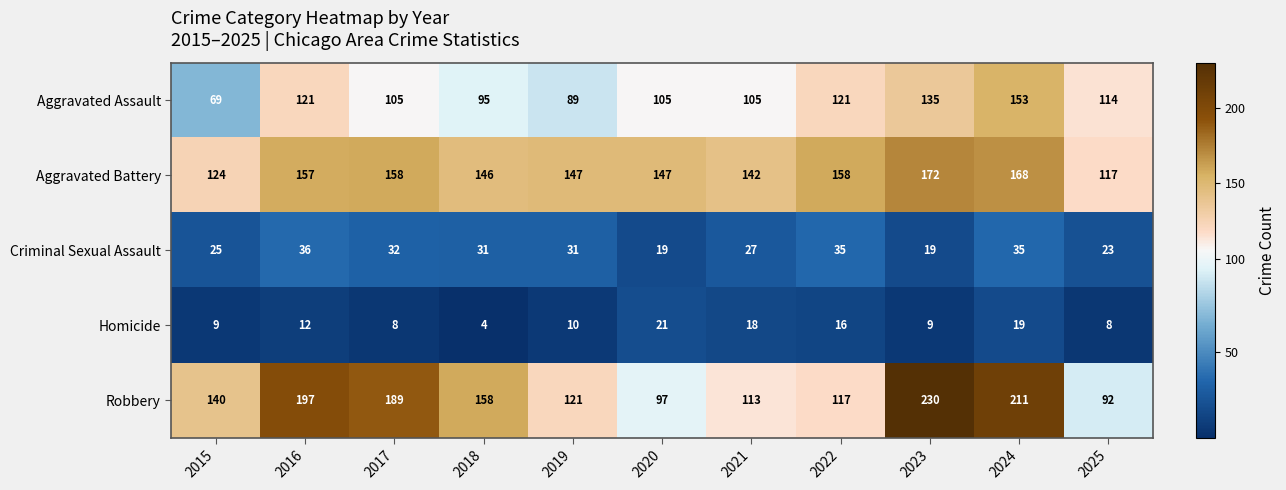

Between 2015 and 2025, which series saw the biggest shift?

Robbery